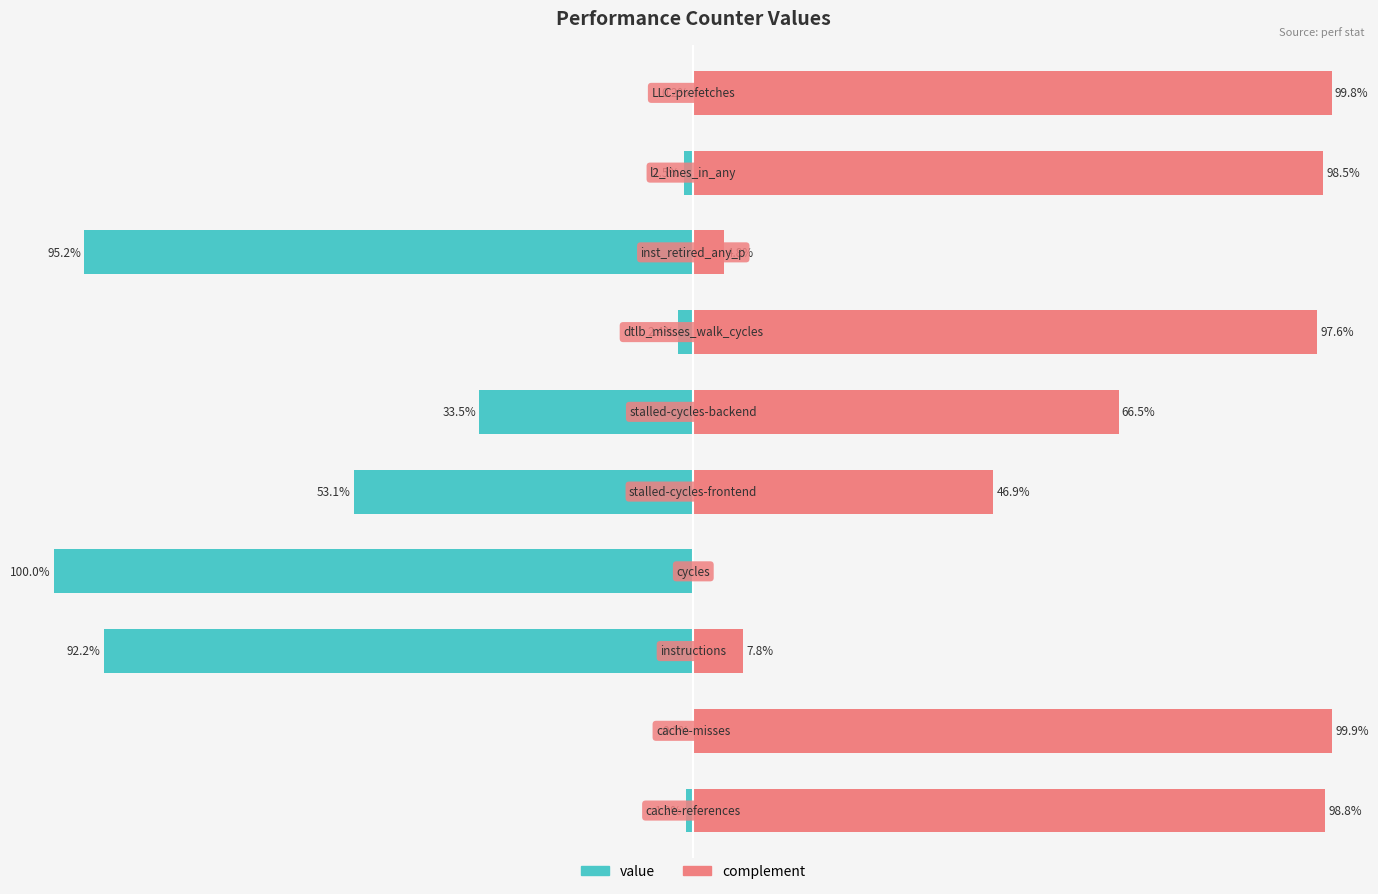

What is the difference between the second highest and second lowest values in the value series?

95.1